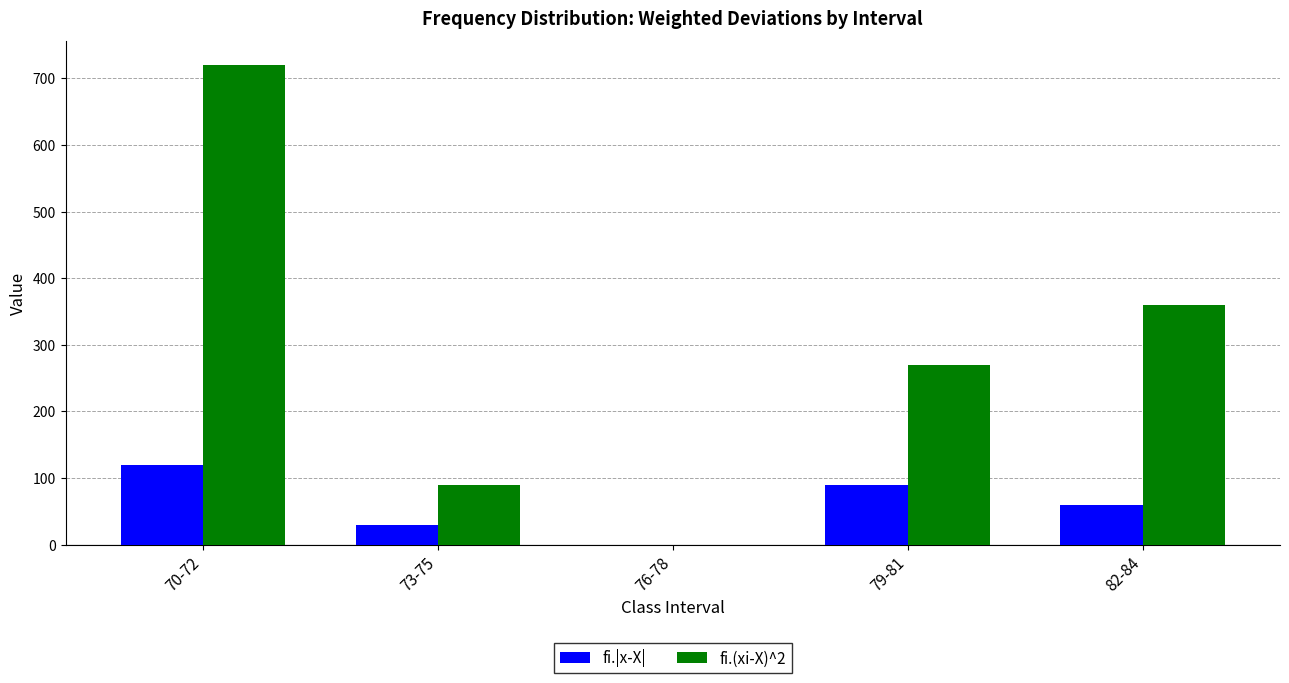

Read the fi.|x-X| value at 82-84, to the nearest 5.

60